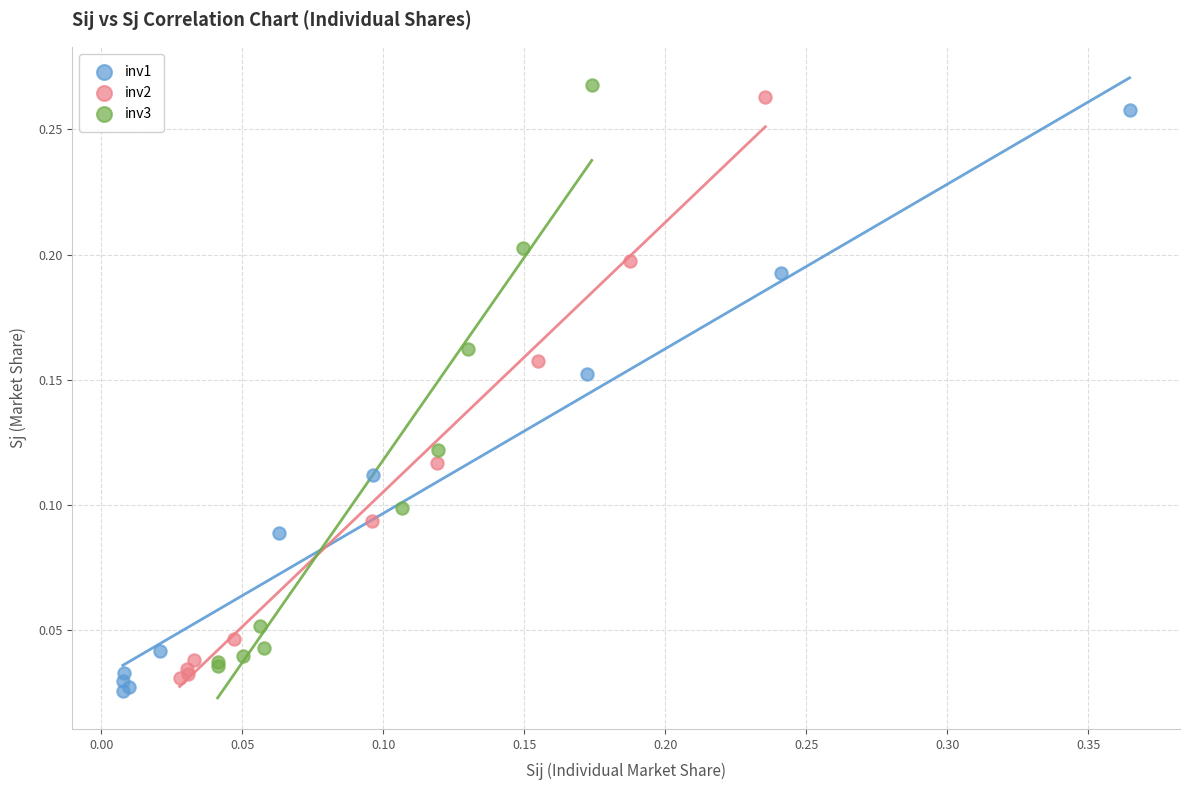

What are all the series names shown in the legend?

inv1, inv2, inv3